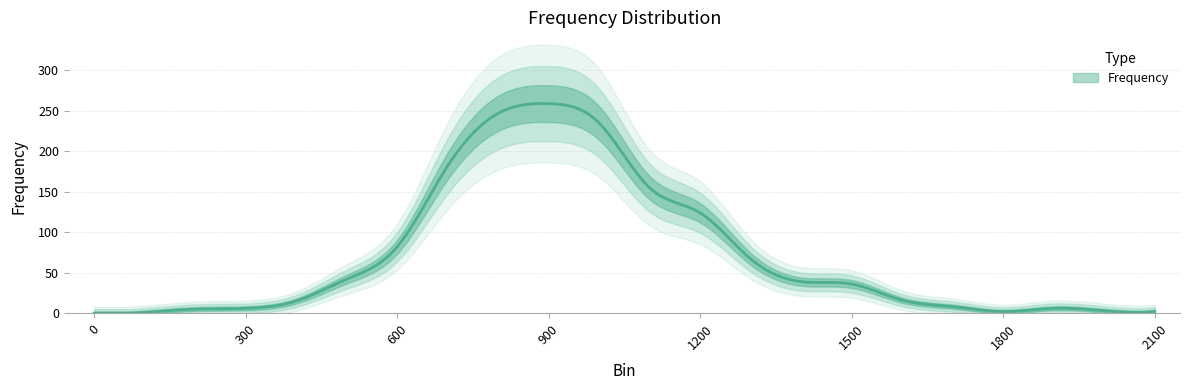

Is it true that the value at 0 is 0?

True